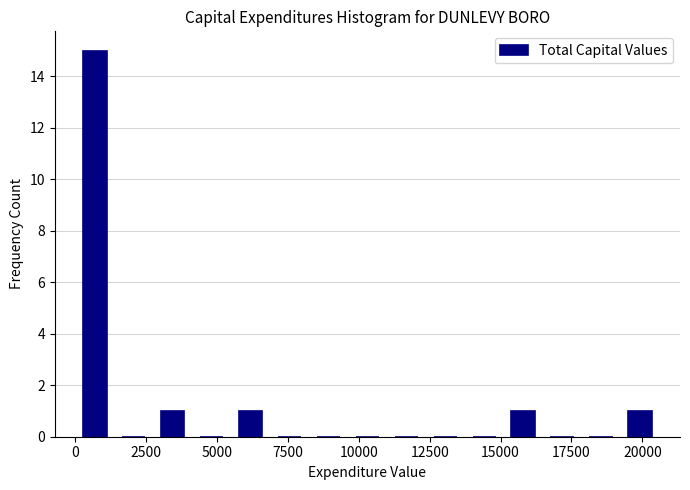

Read against the x-axis, roughly where is the centre of the tallest bar?

500